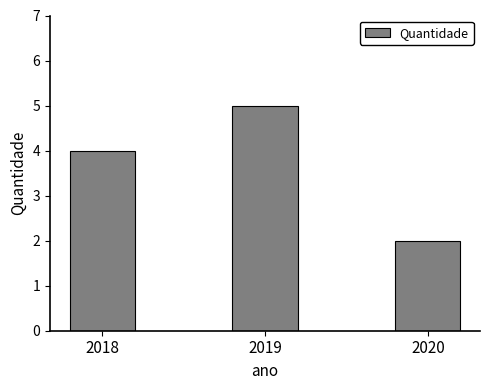

List the labels in order of value, smallest first.

2020, 2018, 2019